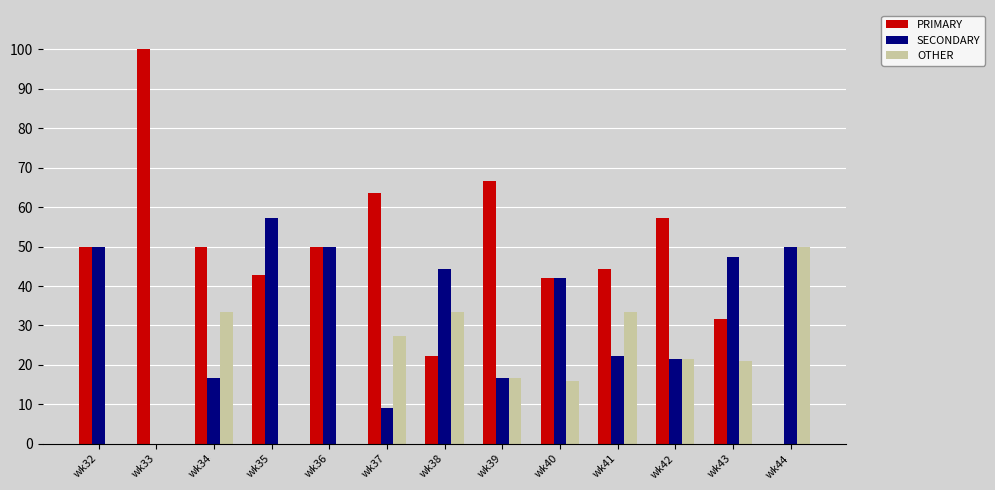

What is the greatest value displayed?

100.0